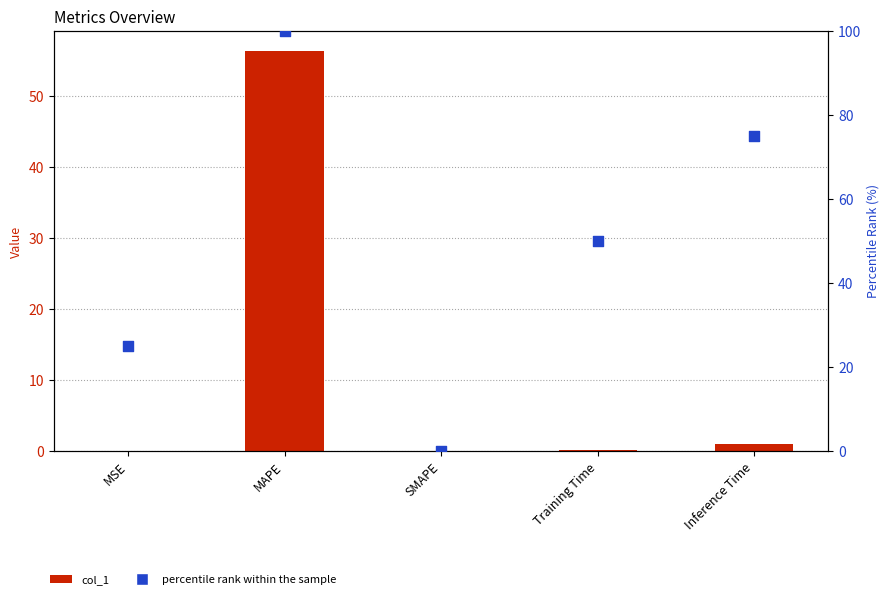

Which series contains the highest Y value?

percentile rank within the sample